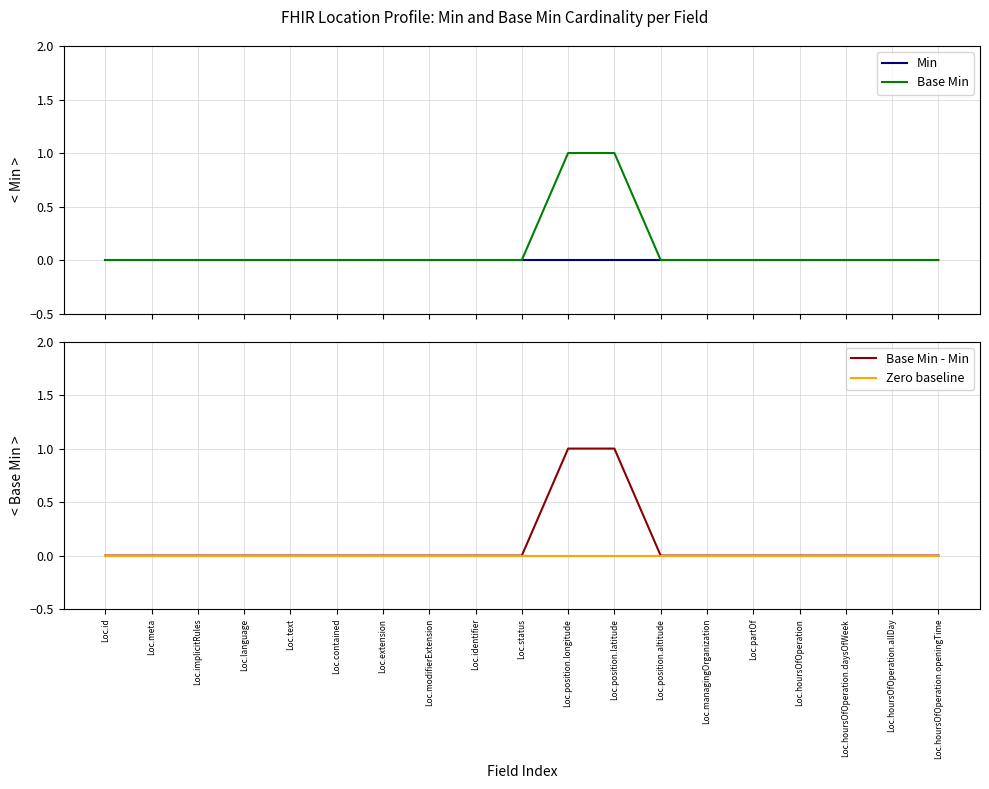

At which label is Zero baseline closest to 0?

Loc.id